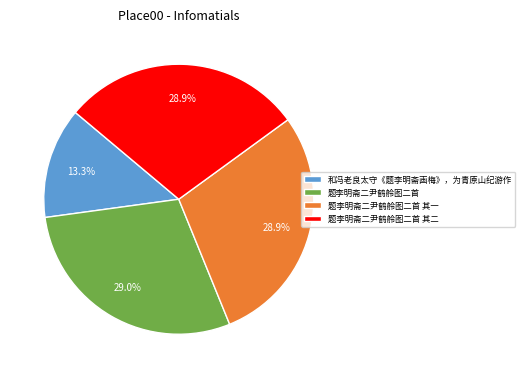

Count the number of slices in the pie.

4